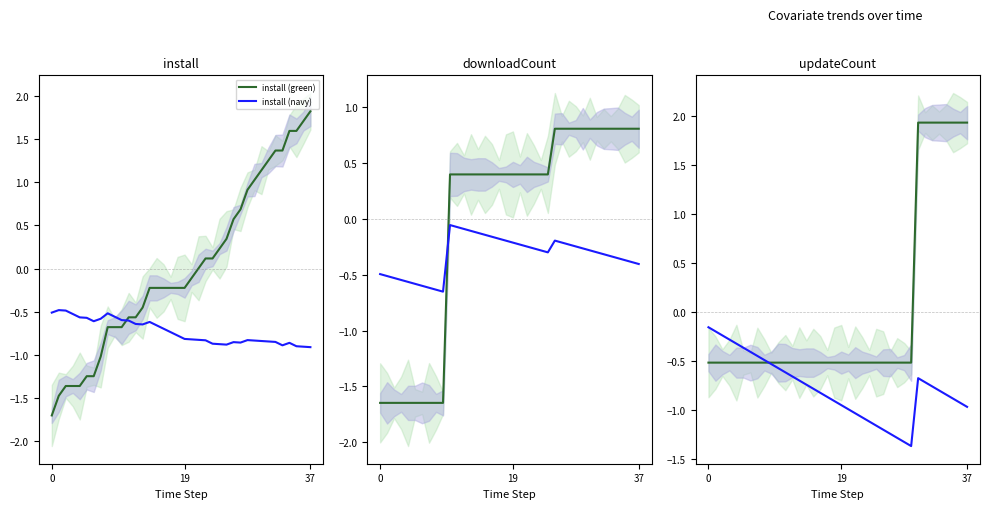

What is the total value across all series at 9?

-1.0